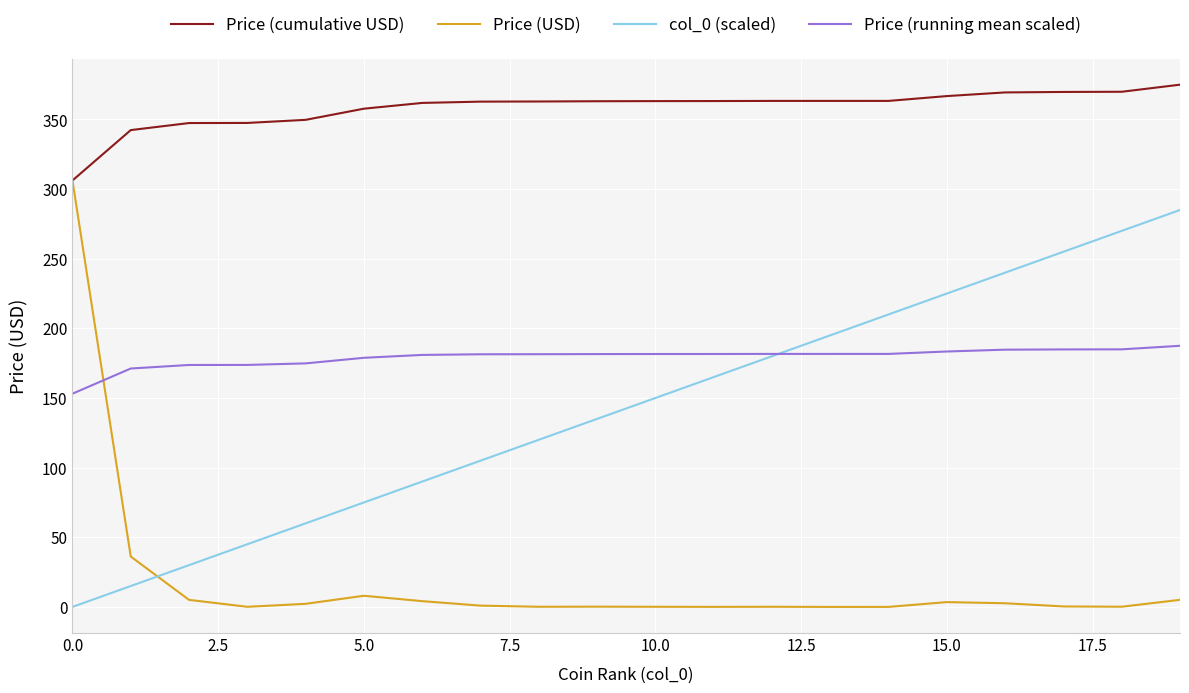

Which series has the largest total across all categories?

Price (cumulative USD)